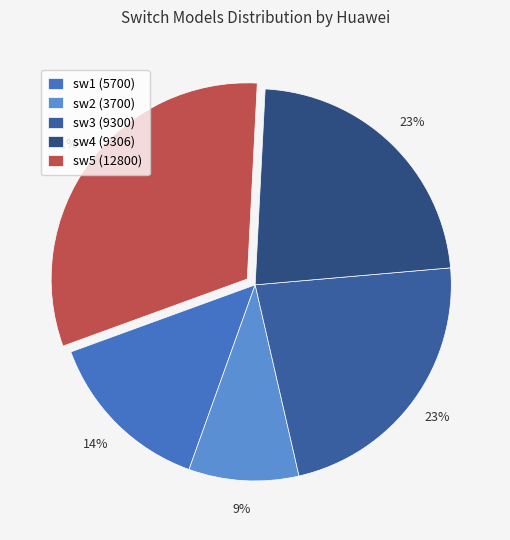

To the nearest percent, what percentage of the pie is sw1 (5700)?

14%